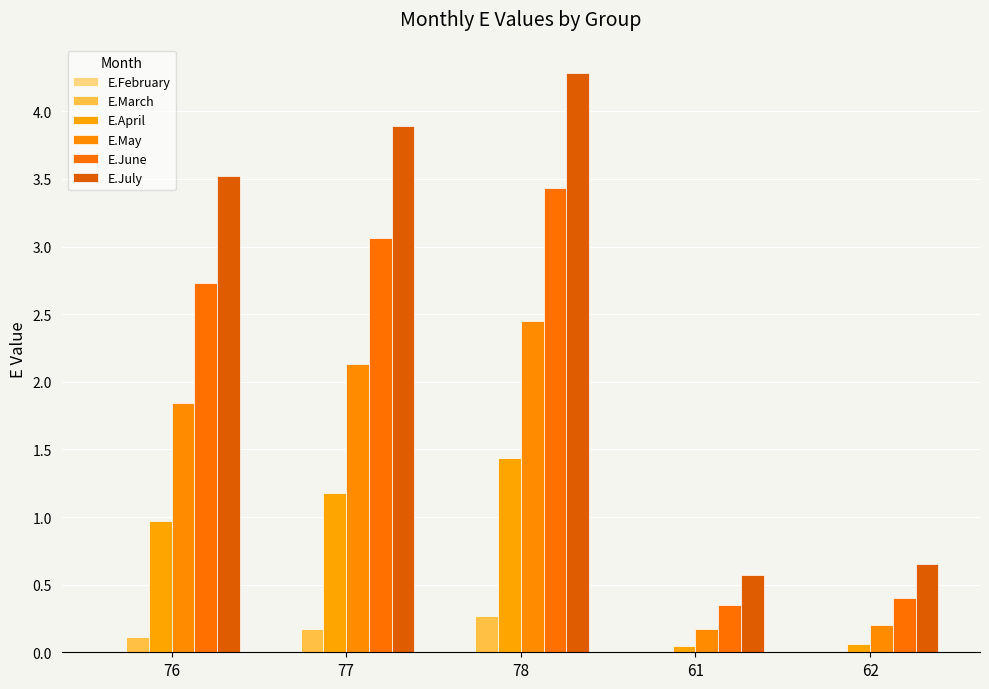

Are the bars horizontal?

No